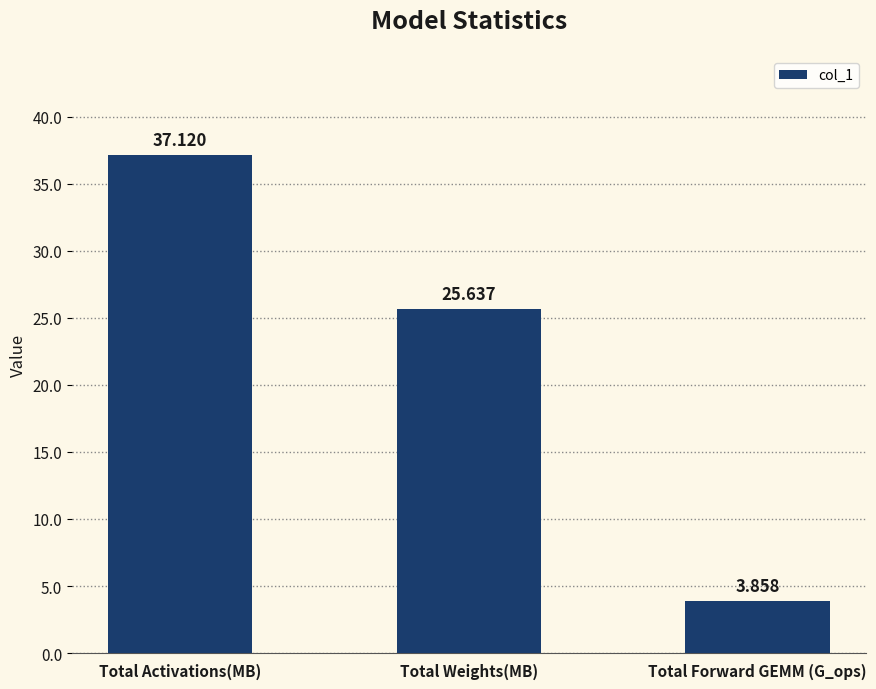

Does the chart contain stacked bars?

No